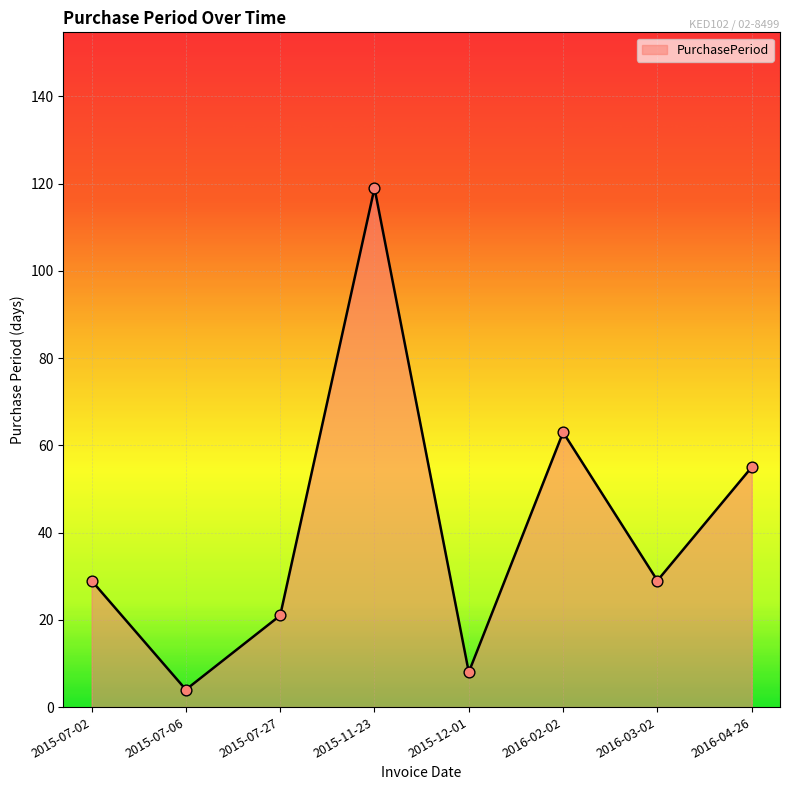

Which has a higher value, 2015-07-02 or 2016-04-26?

2016-04-26